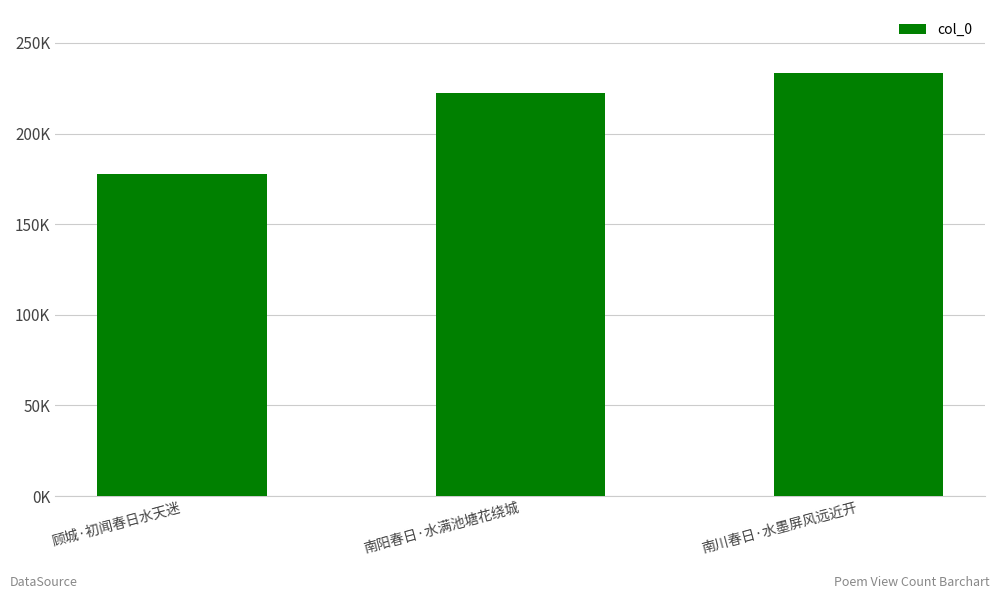

Rank the categories by value from lowest to highest.

顾城·初闻春日水天迷, 南阳春日·水满池塘花绕城, 南川春日·水墨屏风远近开